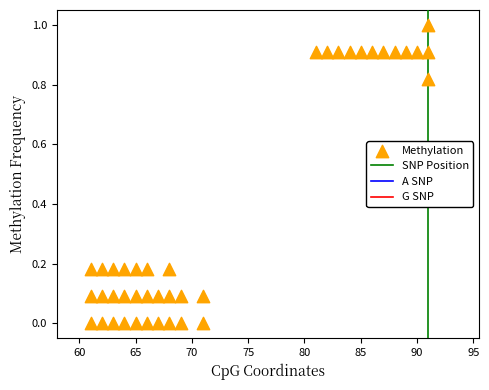

What is the range of Y values (max minus min)?

1.0